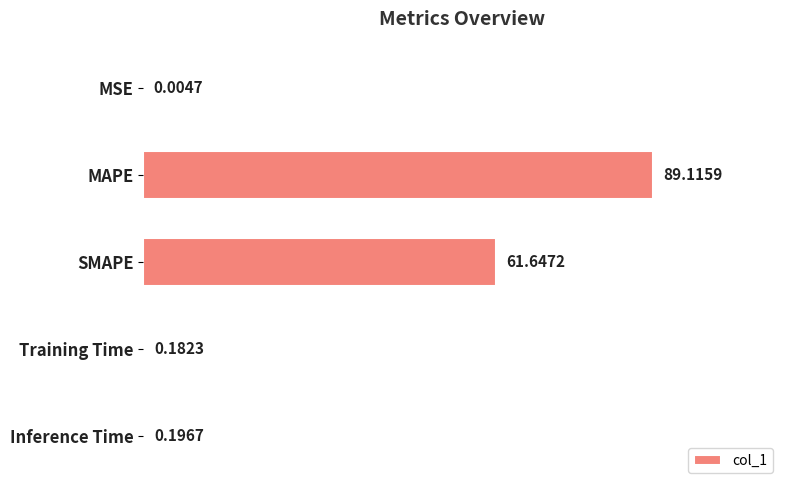

At which label is the value closest to 44?

SMAPE